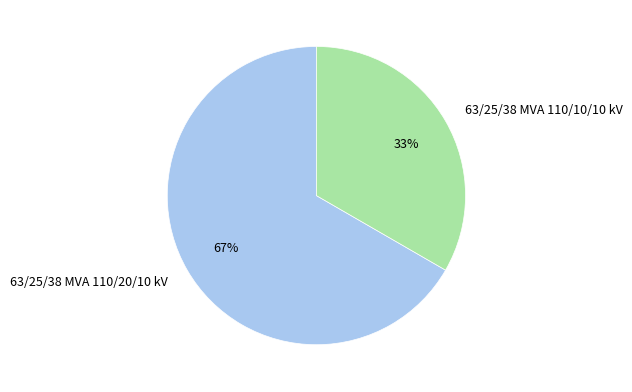

Is 63/25/38 MVA 110/20/10 kV the majority of the pie?

Yes